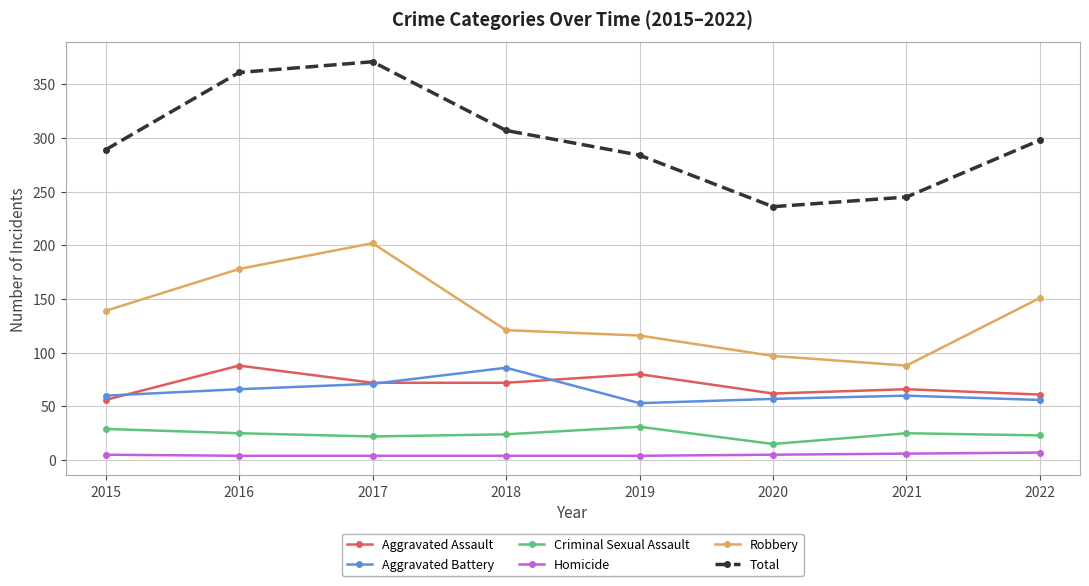

Where is Robbery nearest to the value 145?

2015